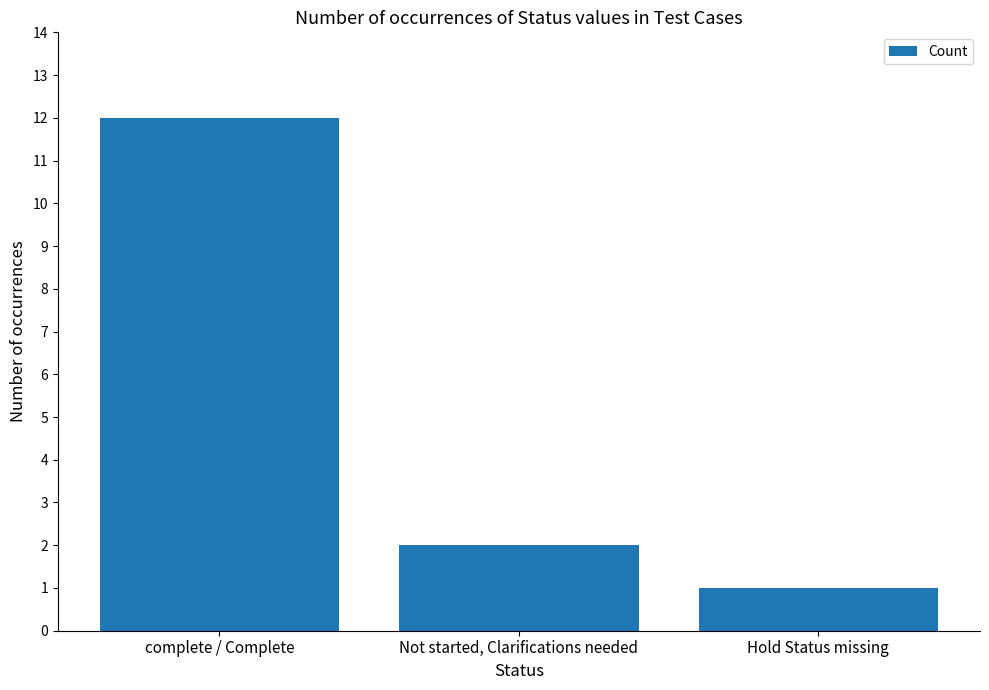

At which category does the chart reach its minimum across all series?

Hold Status missing